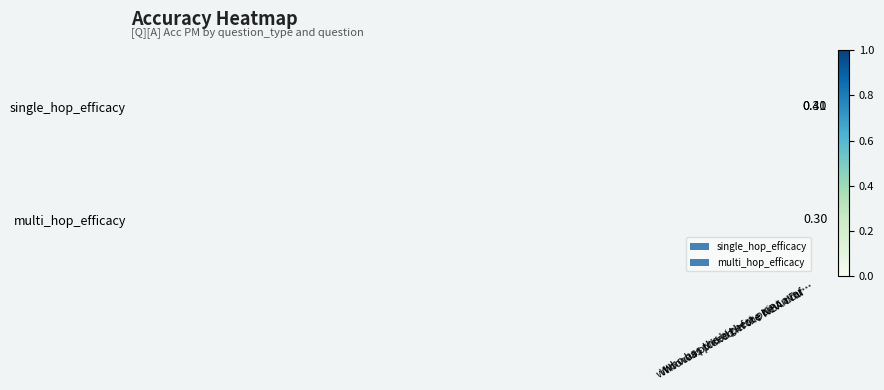

At which category does the chart reach its peak across all series?

who was picked before Kevin Du…